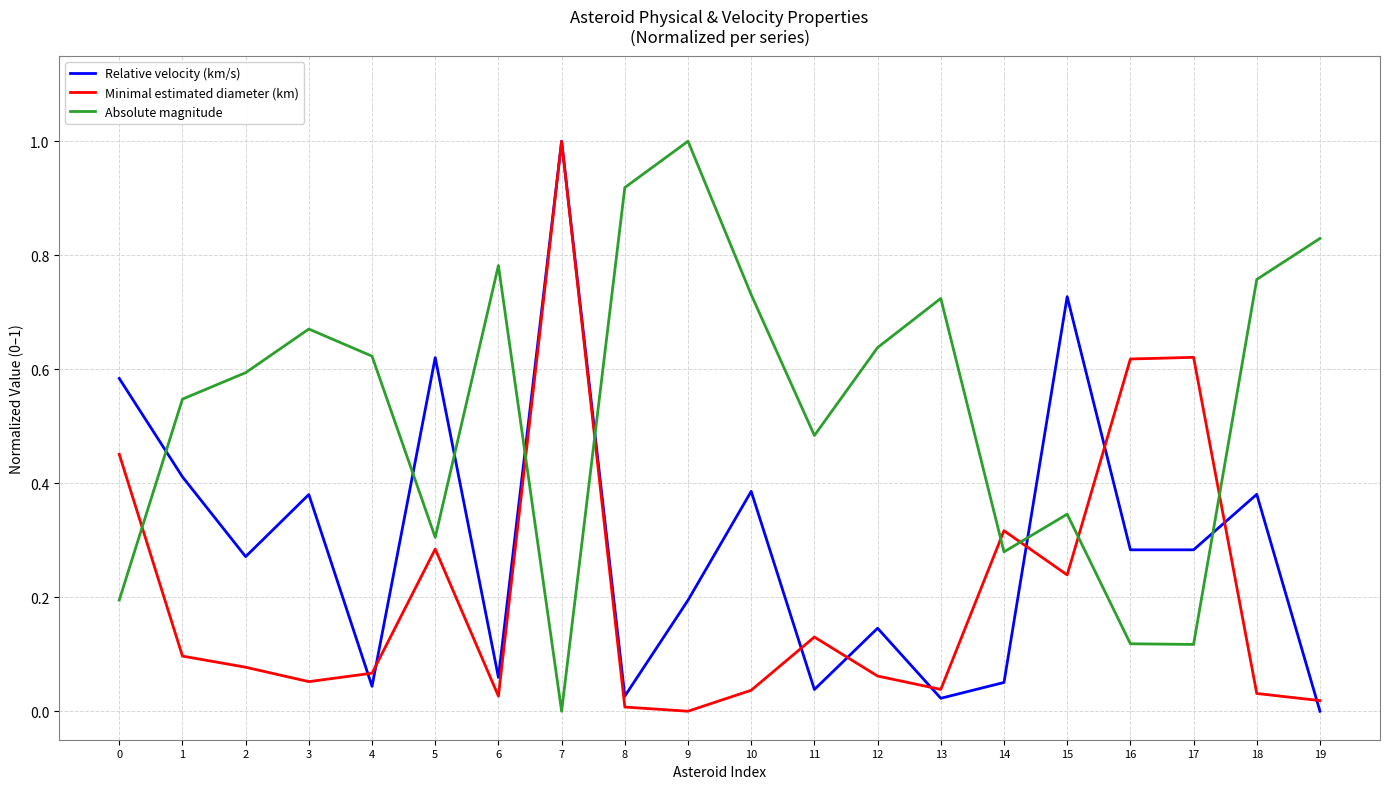

Between 13 and 19, which series saw the biggest shift?

Absolute magnitude